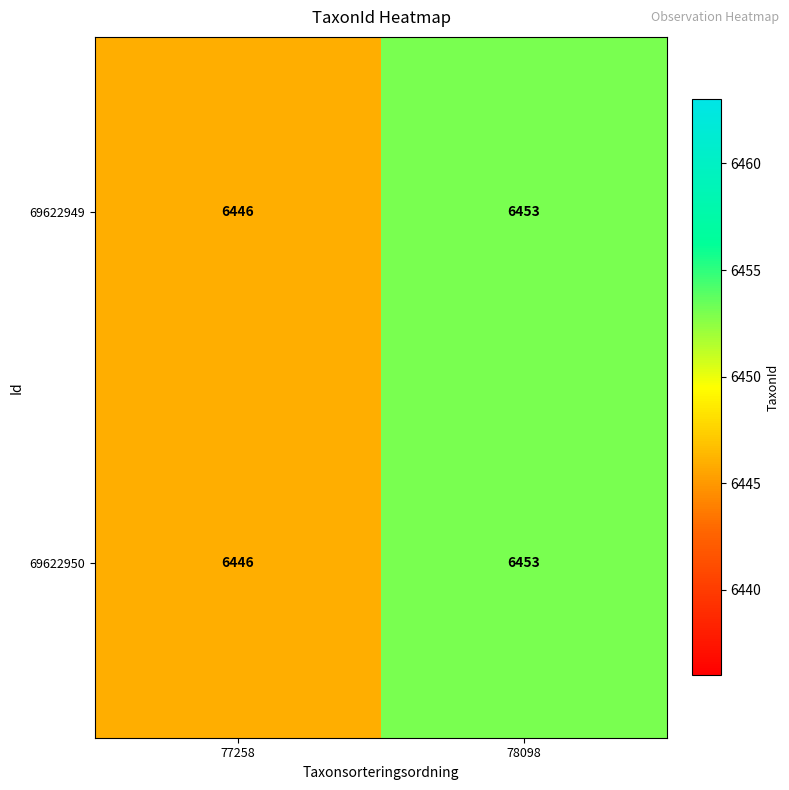

What is the maximum value for 69622949?

6453